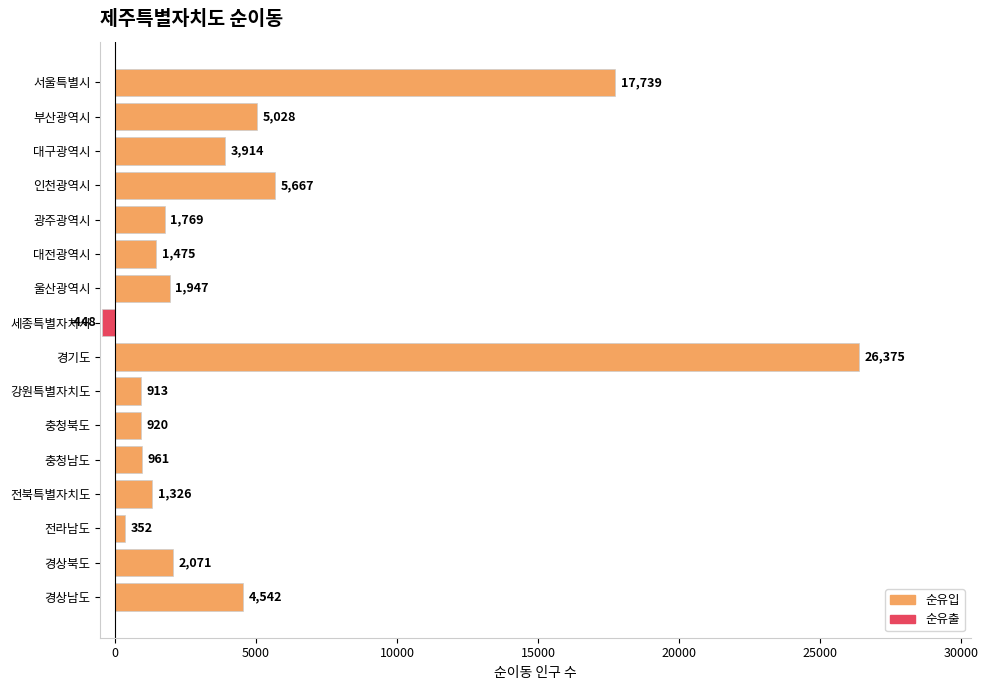

Rank the categories by value from highest to lowest.

경기도, 서울특별시, 인천광역시, 부산광역시, 경상남도, 대구광역시, 경상북도, 울산광역시, 광주광역시, 대전광역시, 전북특별자치도, 충청남도, 충청북도, 강원특별자치도, 전라남도, 세종특별자치시